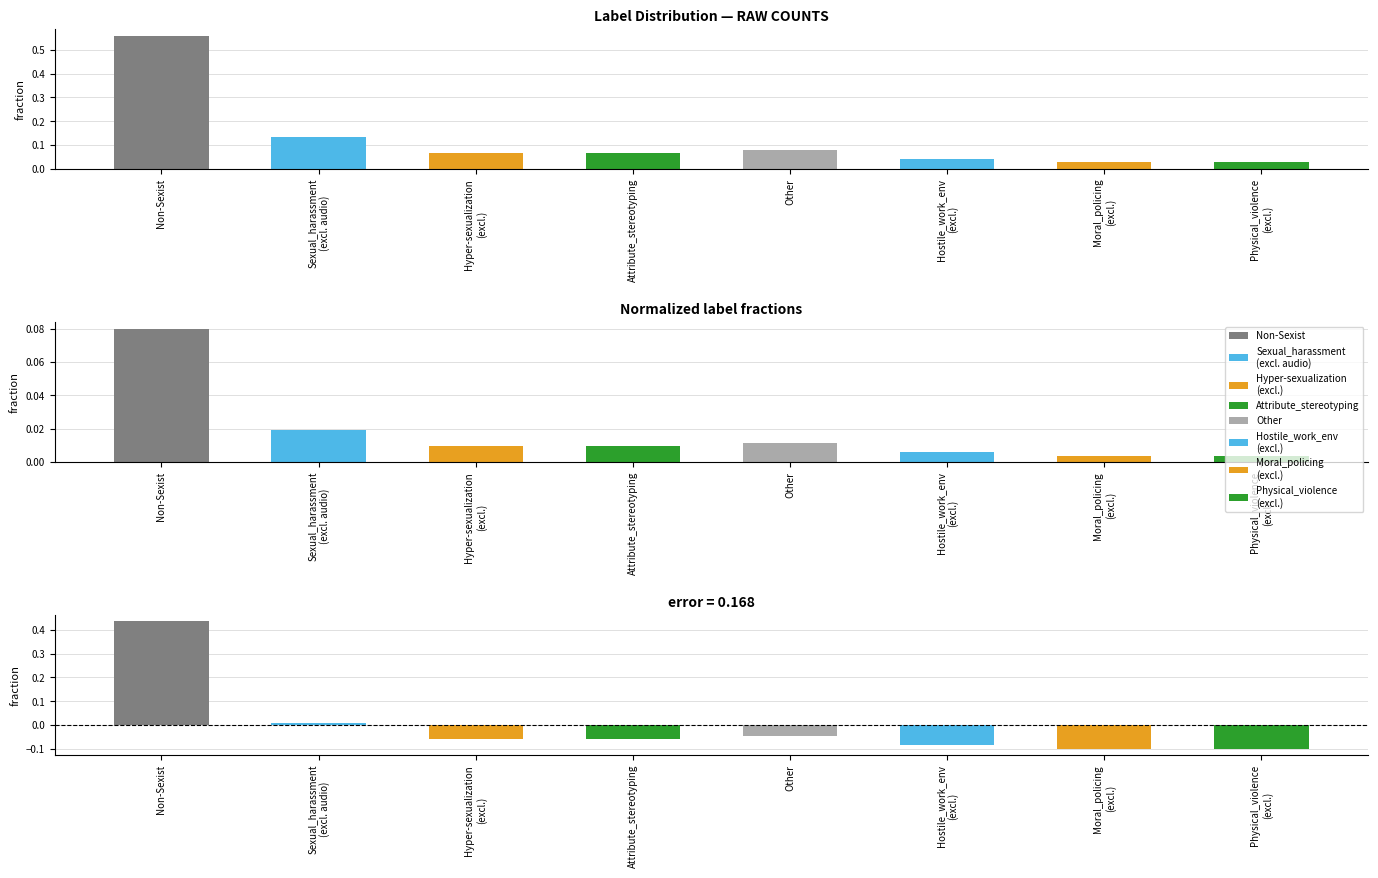

Reading left to right, what are all the values shown in this chart?

fraction: Non-Sexist=0.6	Sexual_harassment
(excl. audio)=0.1	Hyper-sexualization
(excl.)=0.1	Attribute_stereotyping=0.1	Other=0.1	Hostile_work_env
(excl.)=0.0	Moral_policing
(excl.)=0.0	Physical_violence
(excl.)=0.0
diff from mean: Non-Sexist=0.4	Sexual_harassment
(excl. audio)=0.0	Hyper-sexualization
(excl.)=-0.1	Attribute_stereotyping=-0.1	Other=-0.0	Hostile_work_env
(excl.)=-0.1	Moral_policing
(excl.)=-0.1	Physical_violence
(excl.)=-0.1